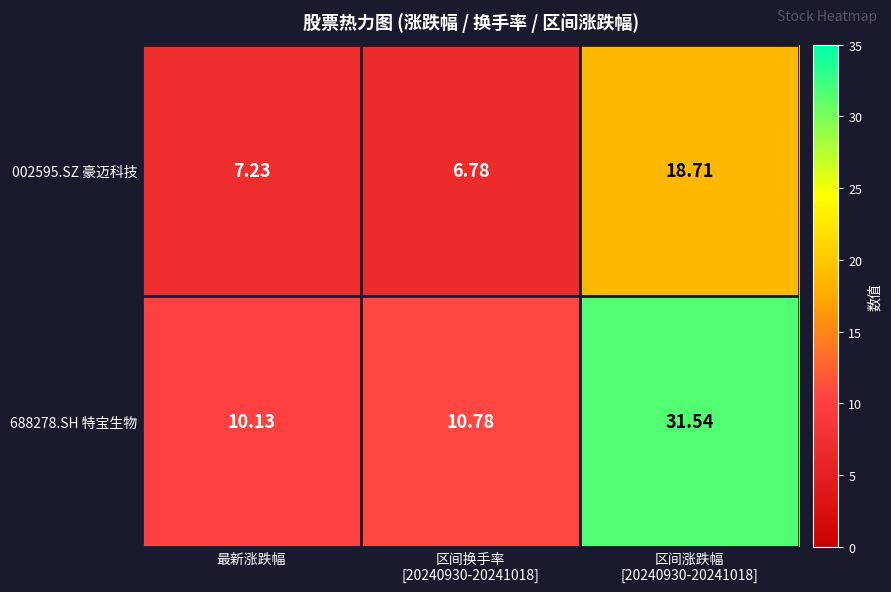

At which label does 002595.SZ 豪迈科技 first exceed 7?

最新涨跌幅